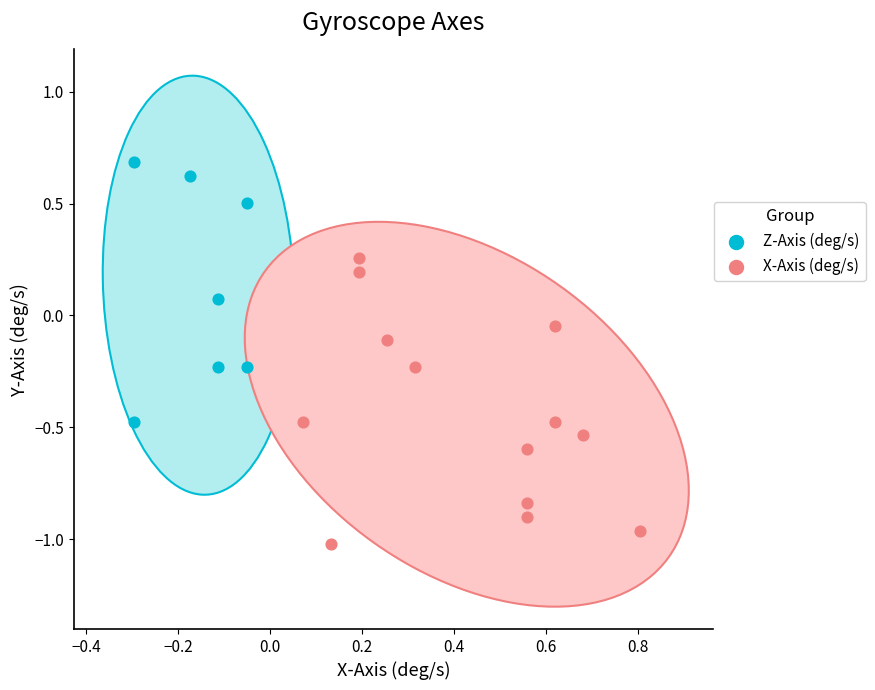

Which series has the widest spread of Y values?

X-Axis (deg/s)